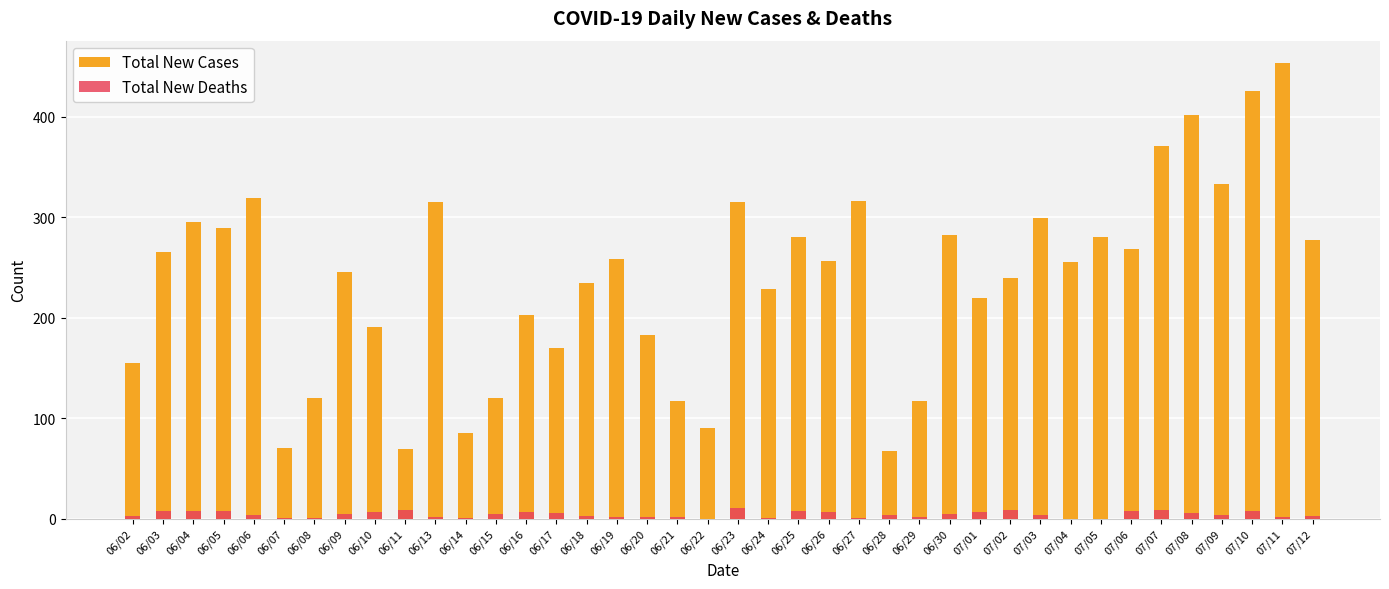

Which series has the largest total across all categories?

Total New Cases